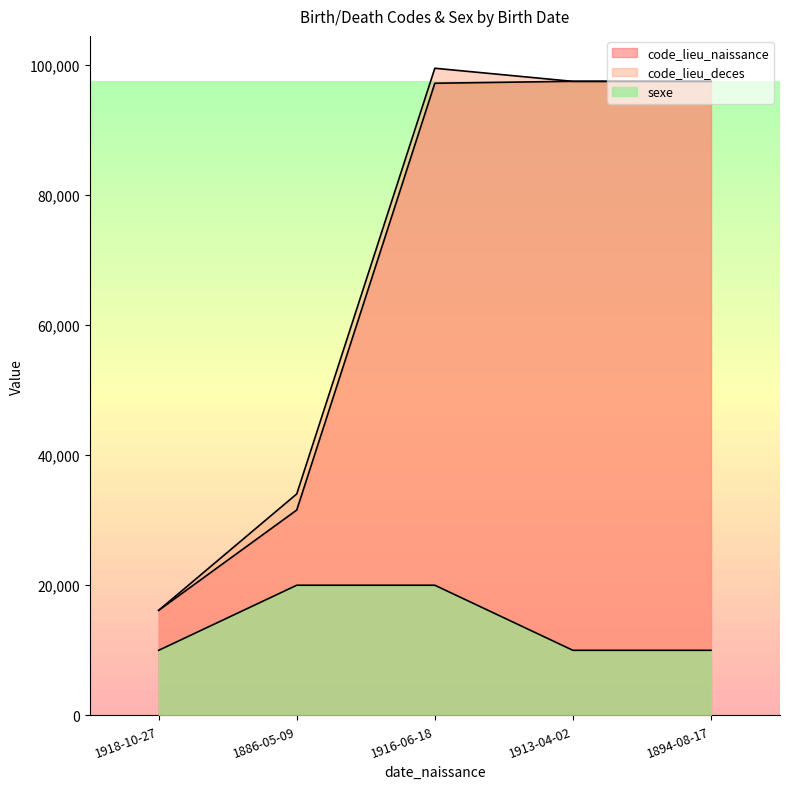

True or false: code_lieu_naissance and code_lieu_deces cross at least once.

True